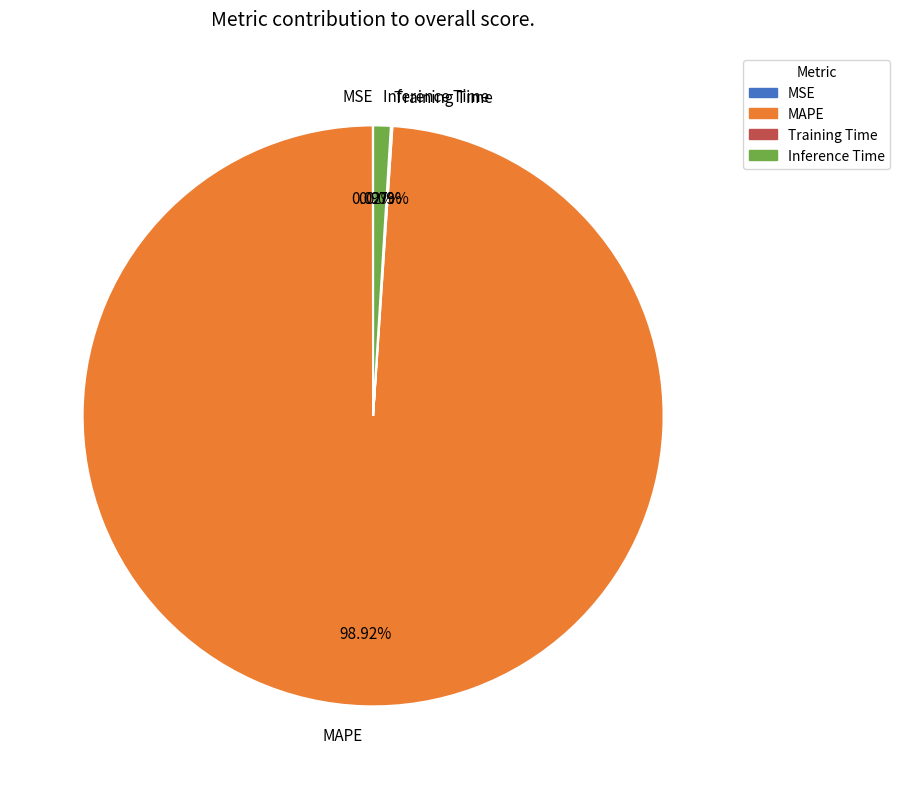

What is the largest slice in the pie chart?

MAPE